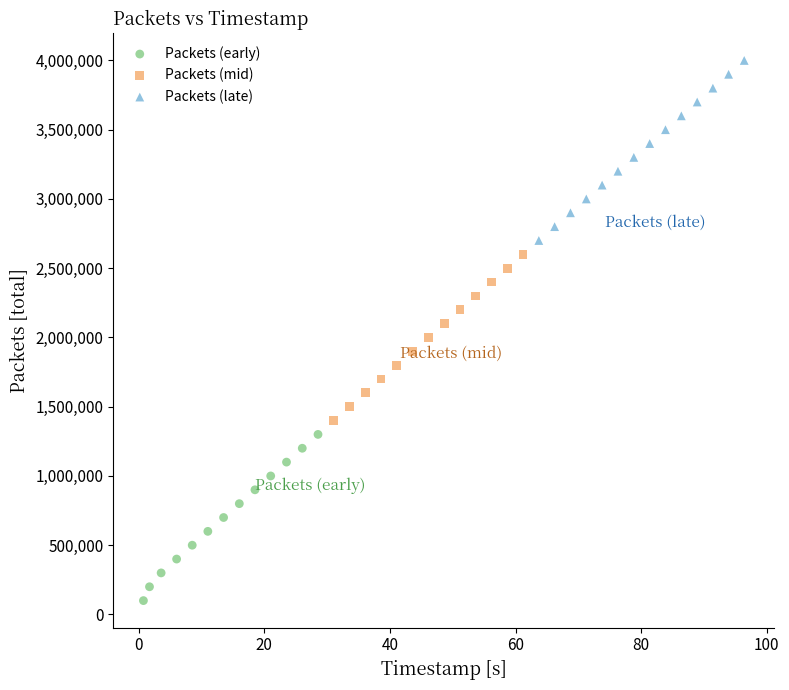

Which series has the widest spread of Y values?

Packets (late)